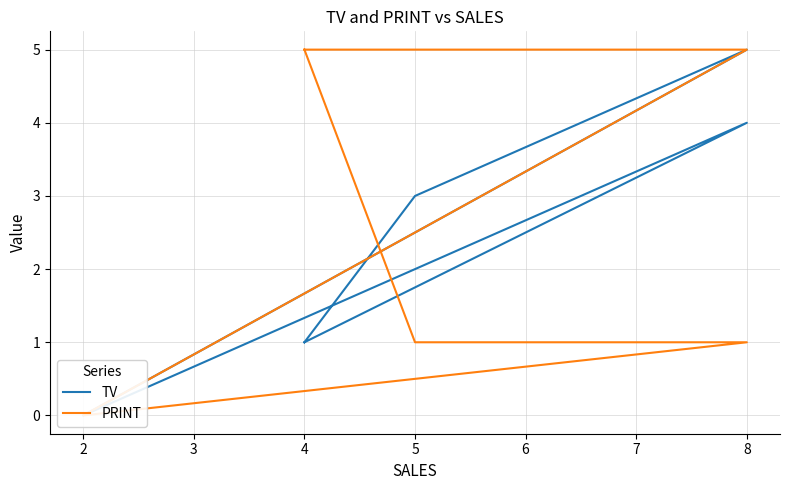

What is the maximum value shown in the chart?

5